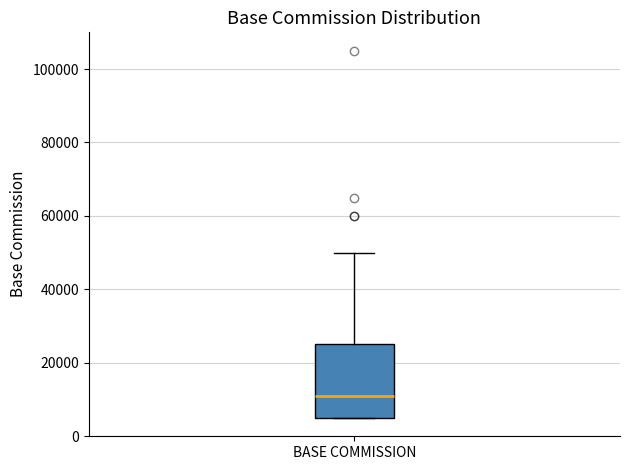

Transcribe this box plot: give where the median line is, the range the box spans, and where the two whiskers end, as read against the y-axis. The values are not printed on the chart, so give them approximately, as read against the axis.

median 12000, box 6000 to 26000, whiskers 6000 to 50000